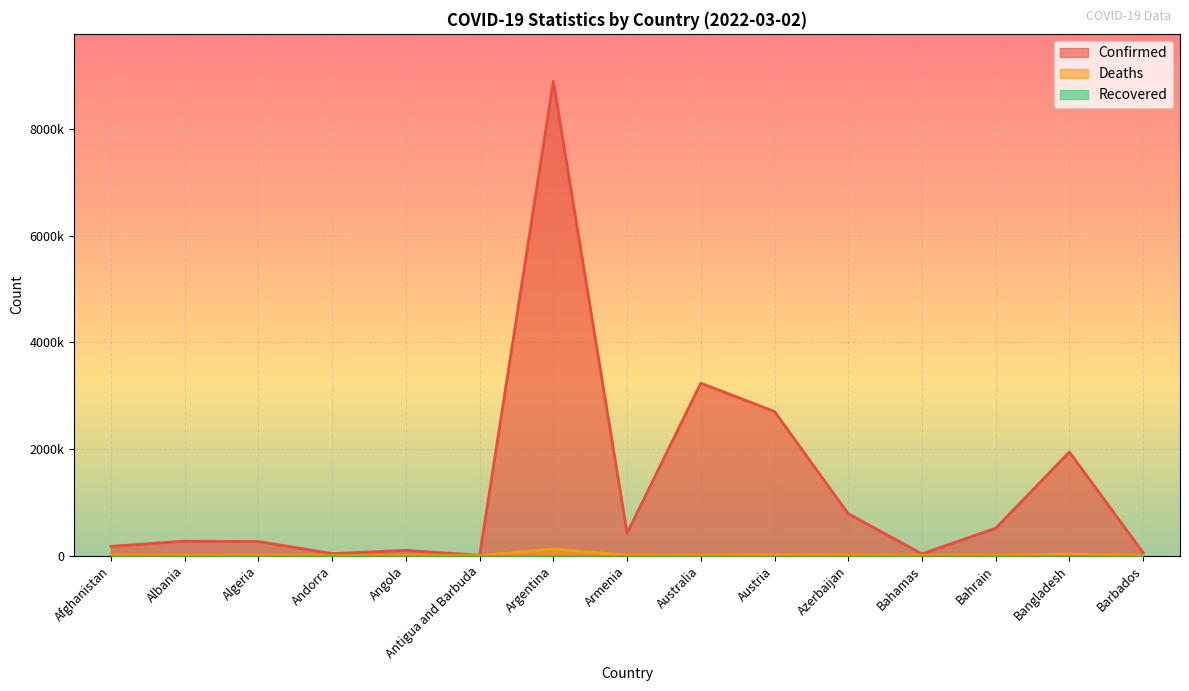

Is it true that Deaths equals 61756 at Argentina?

False